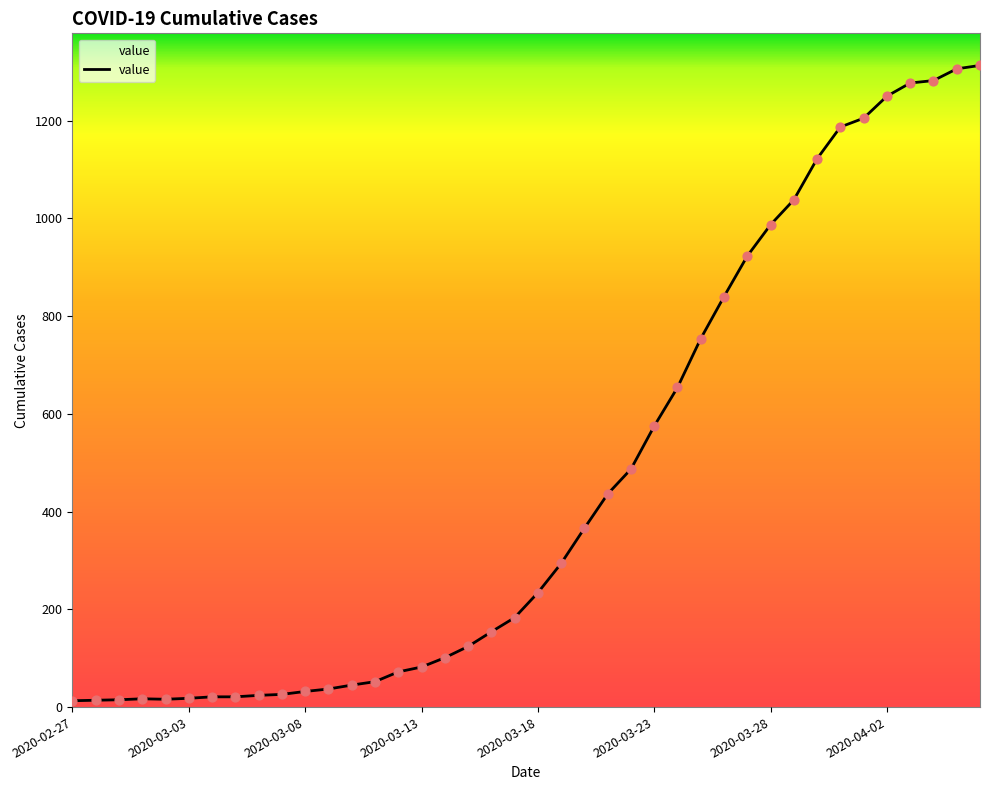

What is the maximum value shown in the chart?

1313